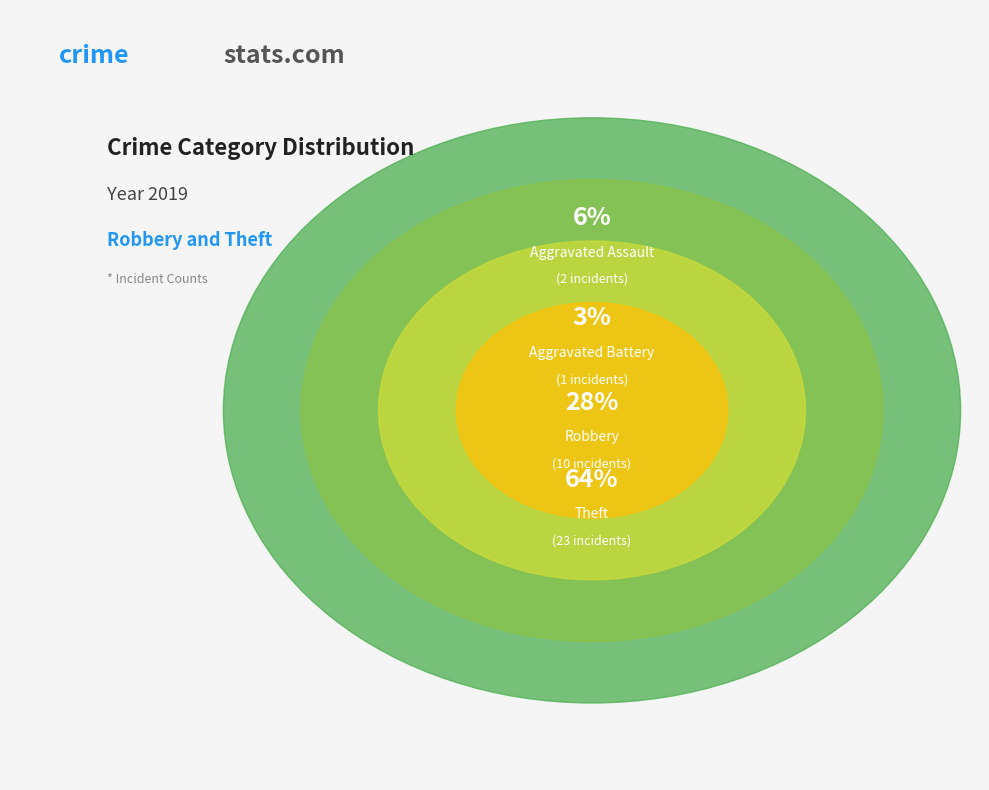

To the nearest percent, what is the combined percentage of Theft and Aggravated Assault?

69%